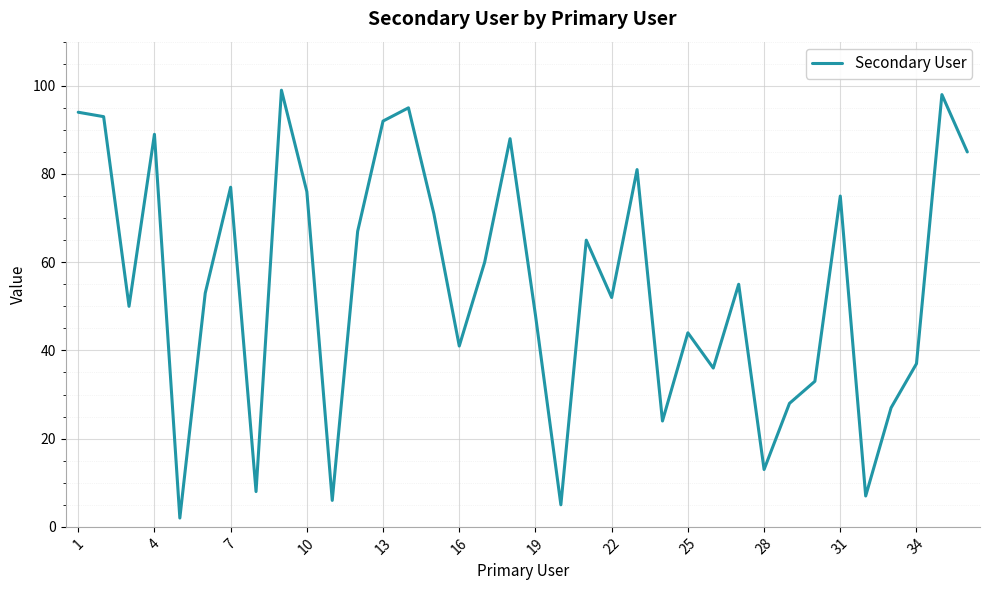

What is the maximum value shown in the chart?

99